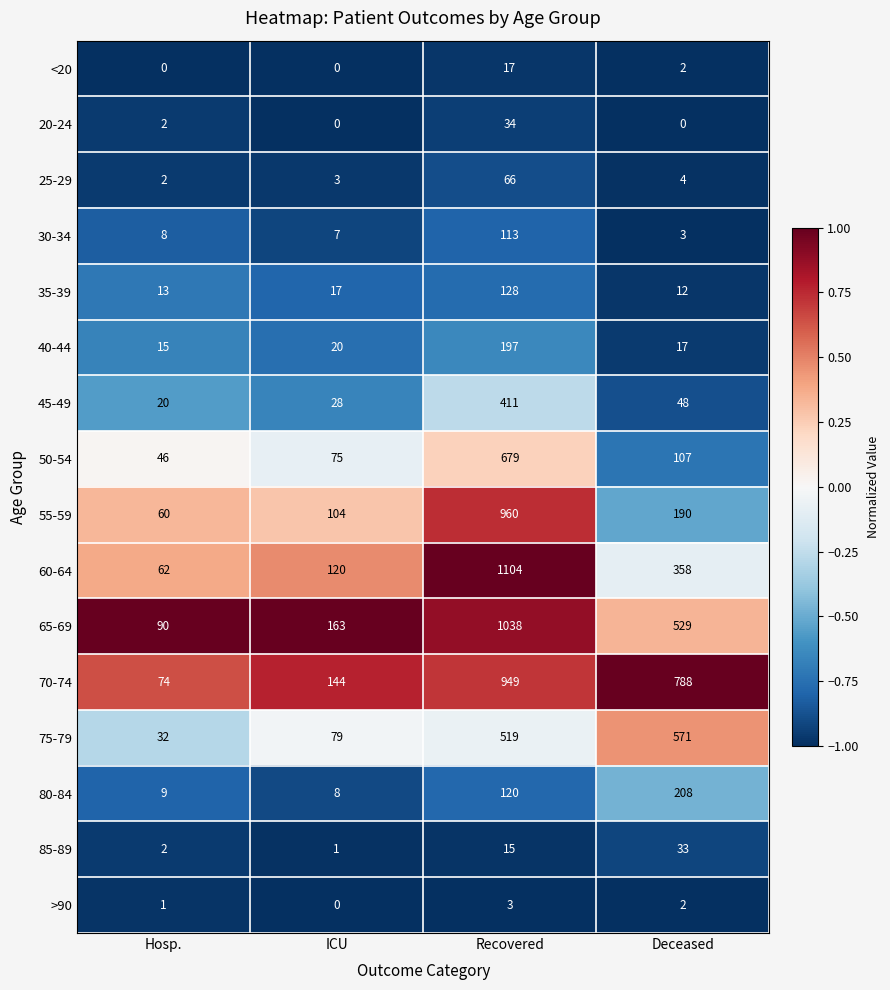

What is the spread (max minus min) of values at Hosp.?

90